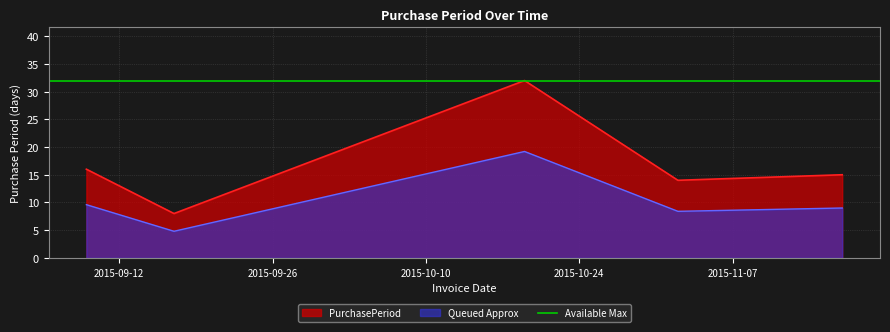

Is it true that the value at 2015-11-17 is 4?

False